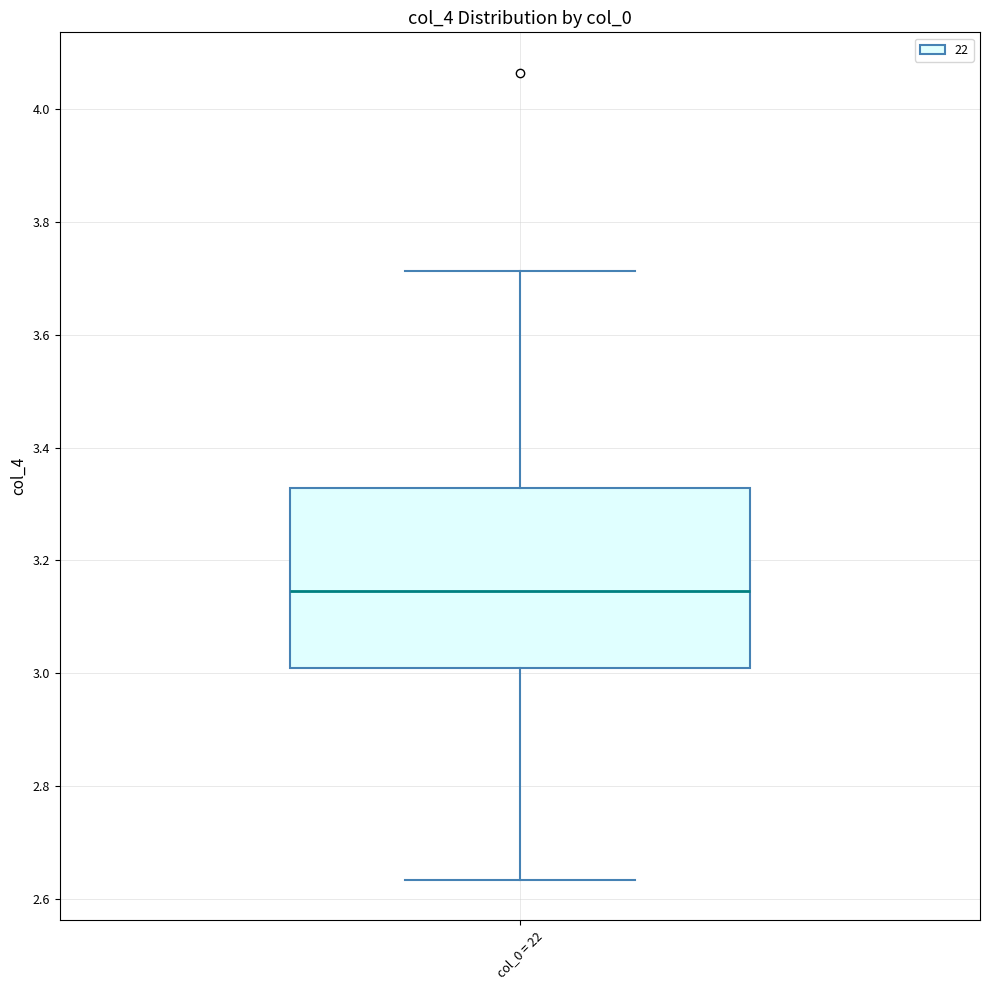

Where does the upper whisker of the box for col_0 = 22 end on the y-axis? The values are not printed on the chart, so give them approximately, as read against the axis.

3.72